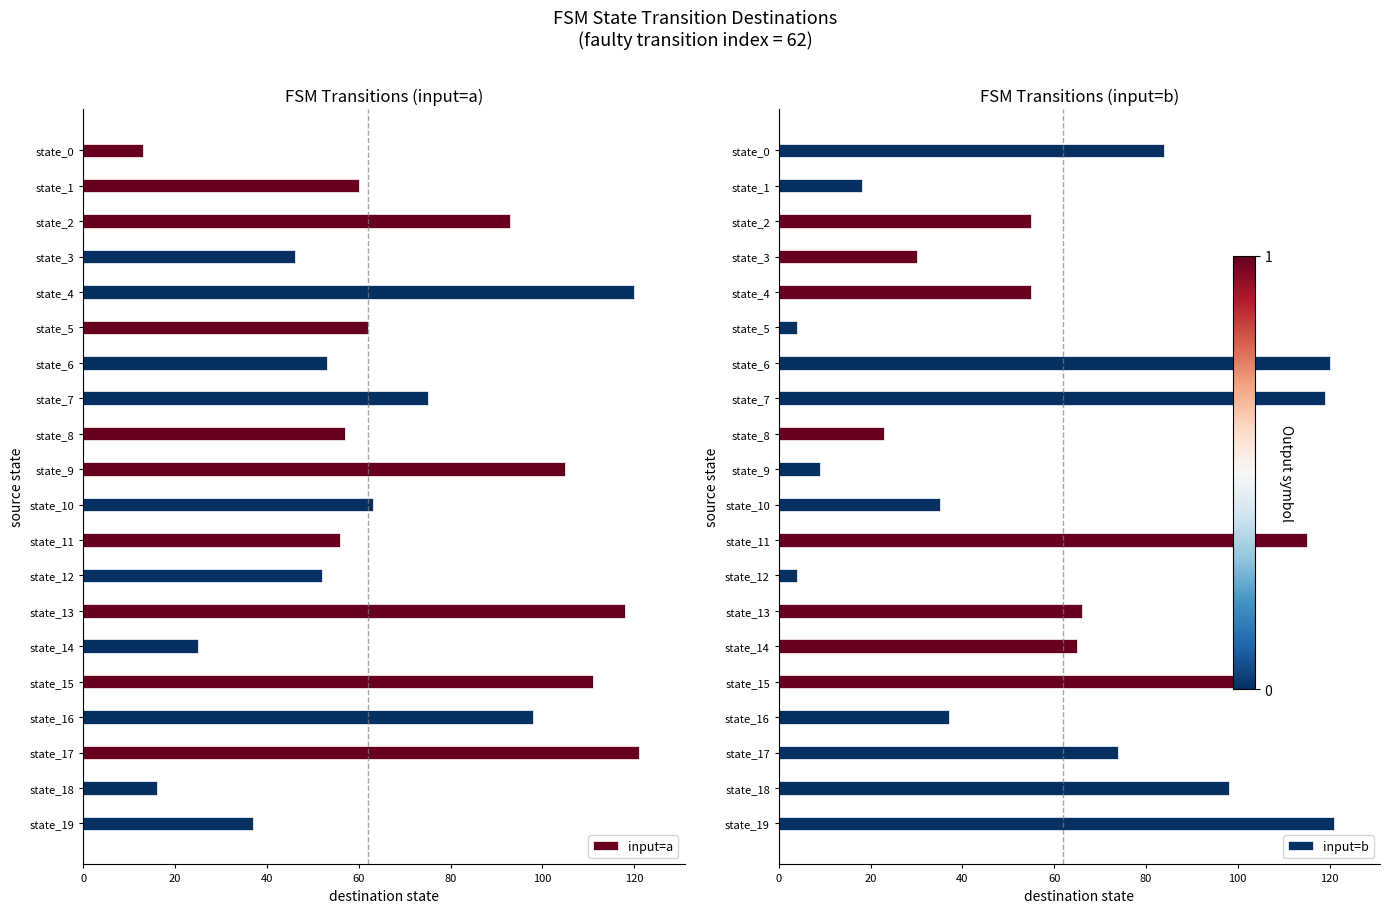

What is the highest value of the input=a series?

121